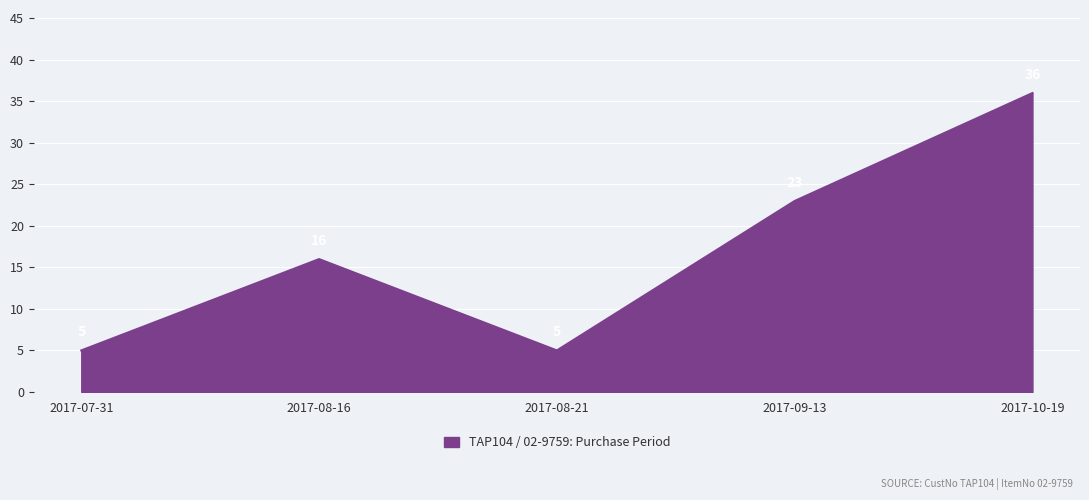

Is it true that the value at 2017-09-13 is 23?

True